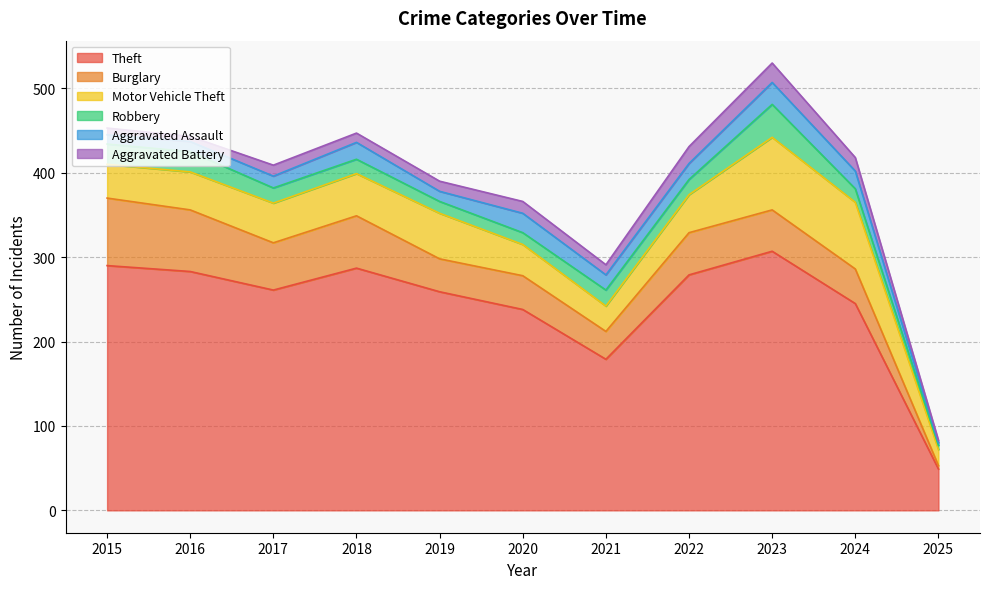

Reading left to right, extract all data points from this chart.

Theft: 2015=290	2016=283	2017=261	2018=287	2019=259	2020=238	2021=179	2022=279	2023=307	2024=245	2025=49
Burglary: 2015=80	2016=73	2017=56	2018=62	2019=39	2020=40	2021=33	2022=50	2023=49	2024=41	2025=4
Motor Vehicle Theft: 2015=40	2016=45	2017=47	2018=50	2019=54	2020=37	2021=30	2022=45	2023=86	2024=79	2025=19
Robbery: 2015=24	2016=24	2017=18	2018=17	2019=14	2020=14	2021=19	2022=18	2023=39	2024=16	2025=5
Aggravated Assault: 2015=11	2016=12	2017=14	2018=20	2019=12	2020=23	2021=18	2022=19	2023=26	2024=21	2025=3
Aggravated Battery: 2015=8	2016=6	2017=13	2018=11	2019=12	2020=14	2021=12	2022=20	2023=23	2024=16	2025=3